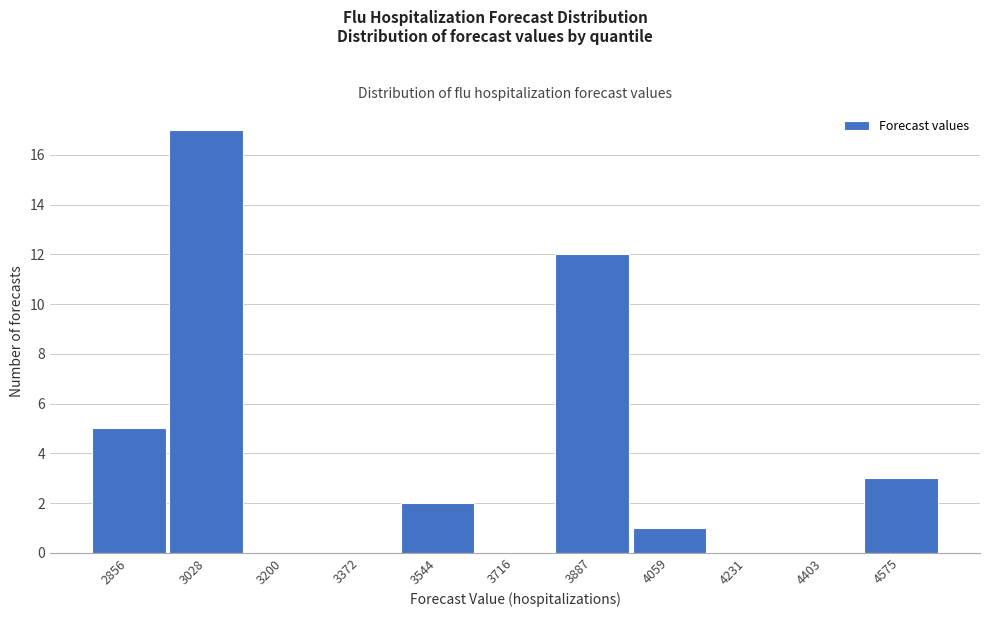

Reading right to left, transcribe all the data shown in this chart.

4575=3	4403=0	4231=0	4059=1	3887=12	3716=0	3544=2	3372=0	3200=0	3028=17	2856=5